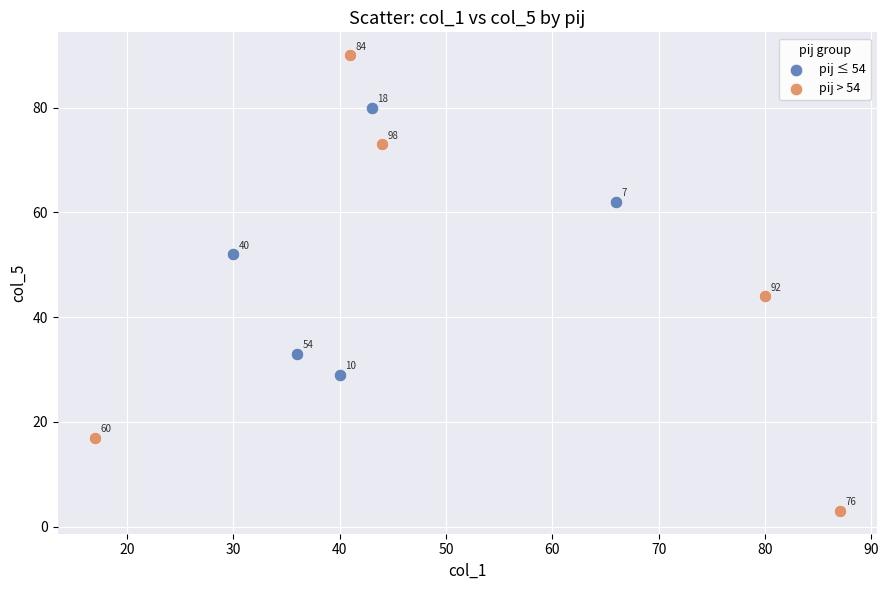

Which series reaches the minimum Y coordinate?

pij > 54